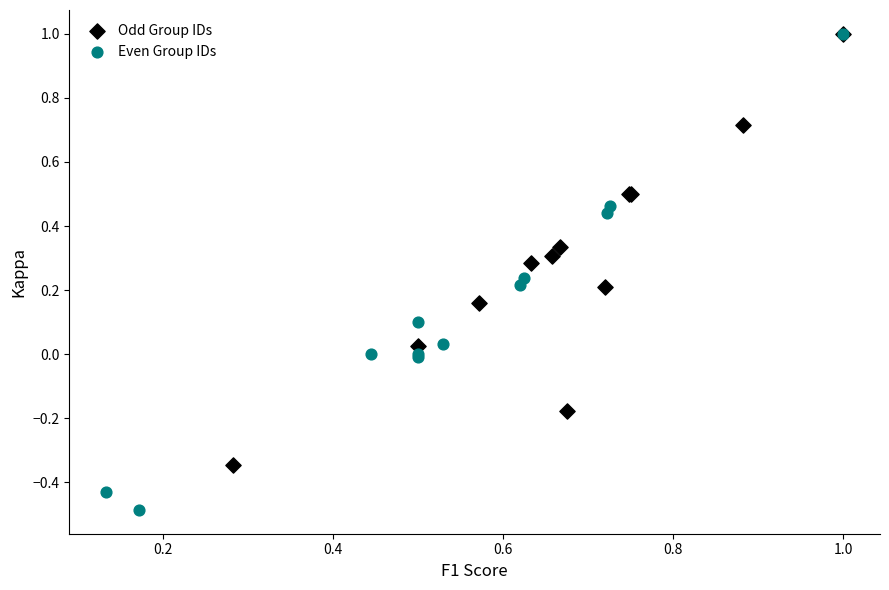

Which series has the largest Y range (max minus min)?

Even Group IDs